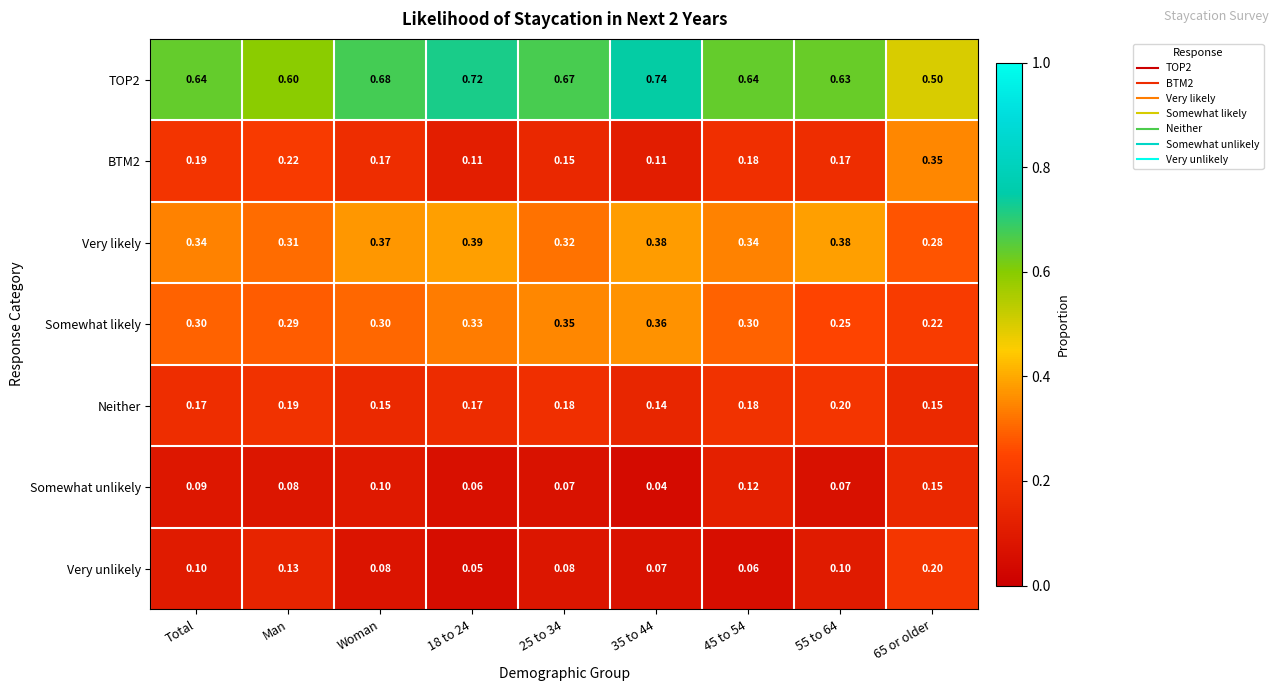

Reading right to left, what are all the values shown in this chart?

TOP2: 65 or older=0.5	55 to 64=0.6	45 to 54=0.6	35 to 44=0.7	25 to 34=0.7	18 to 24=0.7	Woman=0.7	Man=0.6	Total=0.6
BTM2: 65 or older=0.3	55 to 64=0.2	45 to 54=0.2	35 to 44=0.1	25 to 34=0.1	18 to 24=0.1	Woman=0.2	Man=0.2	Total=0.2
Very likely: 65 or older=0.3	55 to 64=0.4	45 to 54=0.3	35 to 44=0.4	25 to 34=0.3	18 to 24=0.4	Woman=0.4	Man=0.3	Total=0.3
Somewhat likely: 65 or older=0.2	55 to 64=0.2	45 to 54=0.3	35 to 44=0.4	25 to 34=0.3	18 to 24=0.3	Woman=0.3	Man=0.3	Total=0.3
Neither: 65 or older=0.1	55 to 64=0.2	45 to 54=0.2	35 to 44=0.1	25 to 34=0.2	18 to 24=0.2	Woman=0.1	Man=0.2	Total=0.2
Somewhat unlikely: 65 or older=0.1	55 to 64=0.1	45 to 54=0.1	35 to 44=0.0	25 to 34=0.1	18 to 24=0.1	Woman=0.1	Man=0.1	Total=0.1
Very unlikely: 65 or older=0.2	55 to 64=0.1	45 to 54=0.1	35 to 44=0.1	25 to 34=0.1	18 to 24=0.1	Woman=0.1	Man=0.1	Total=0.1